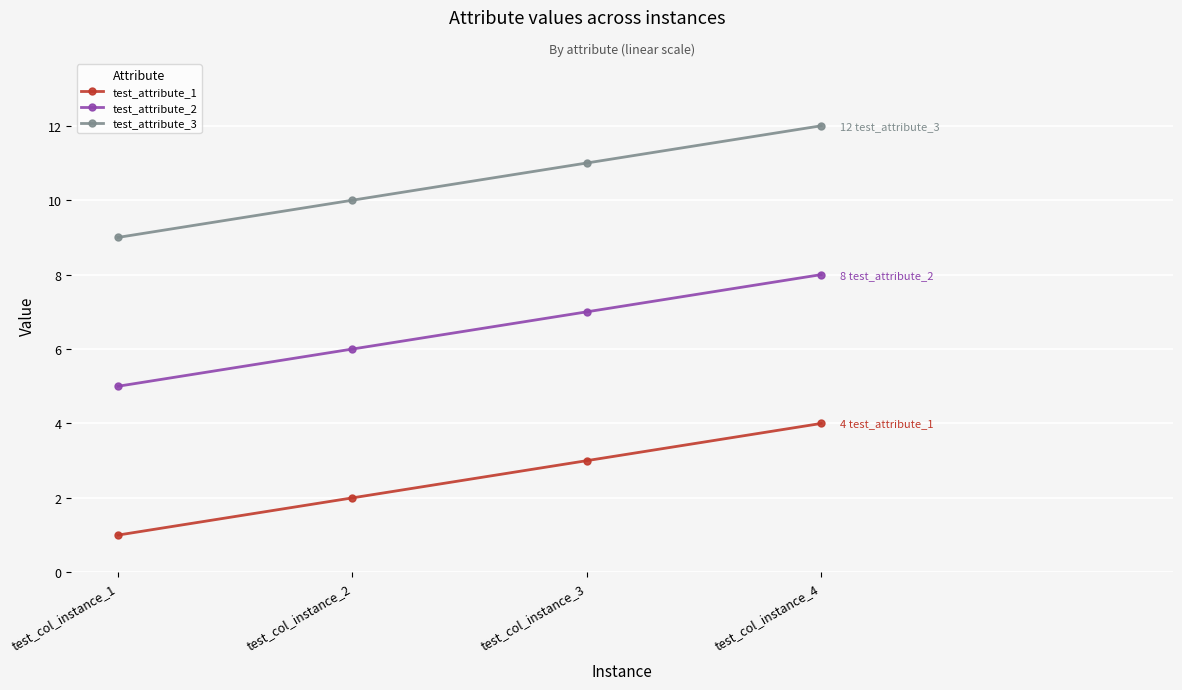

How many values in the test_attribute_2 series are below 7?

2